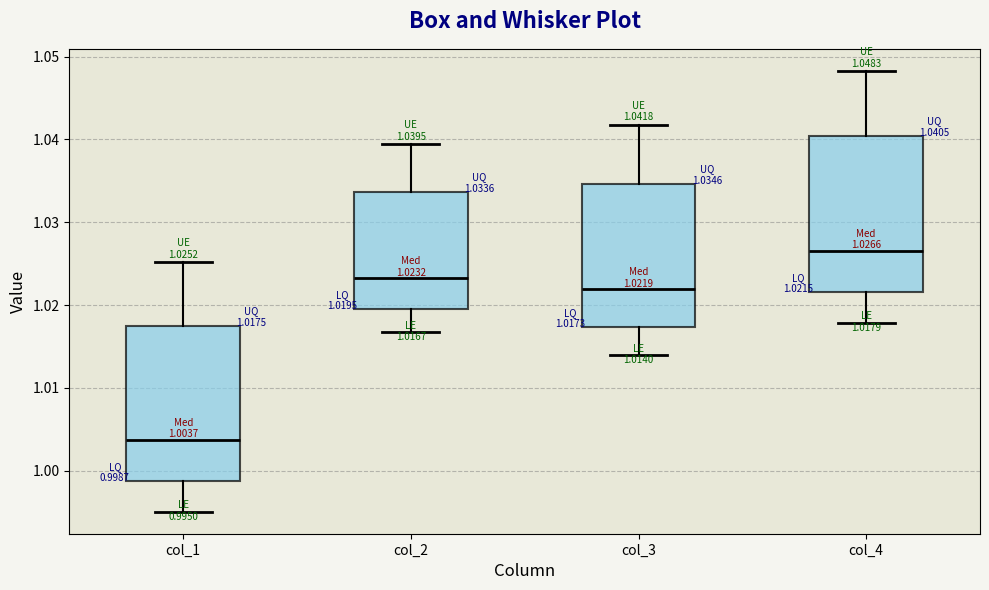

Which box has the lowest median line?

col_1